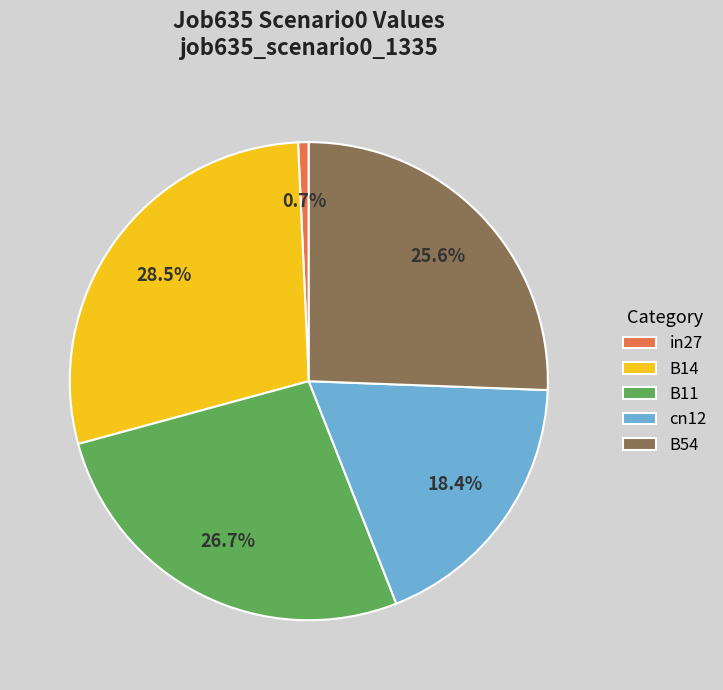

Combined, what portion of the pie is cn12 and B54?

44.0%